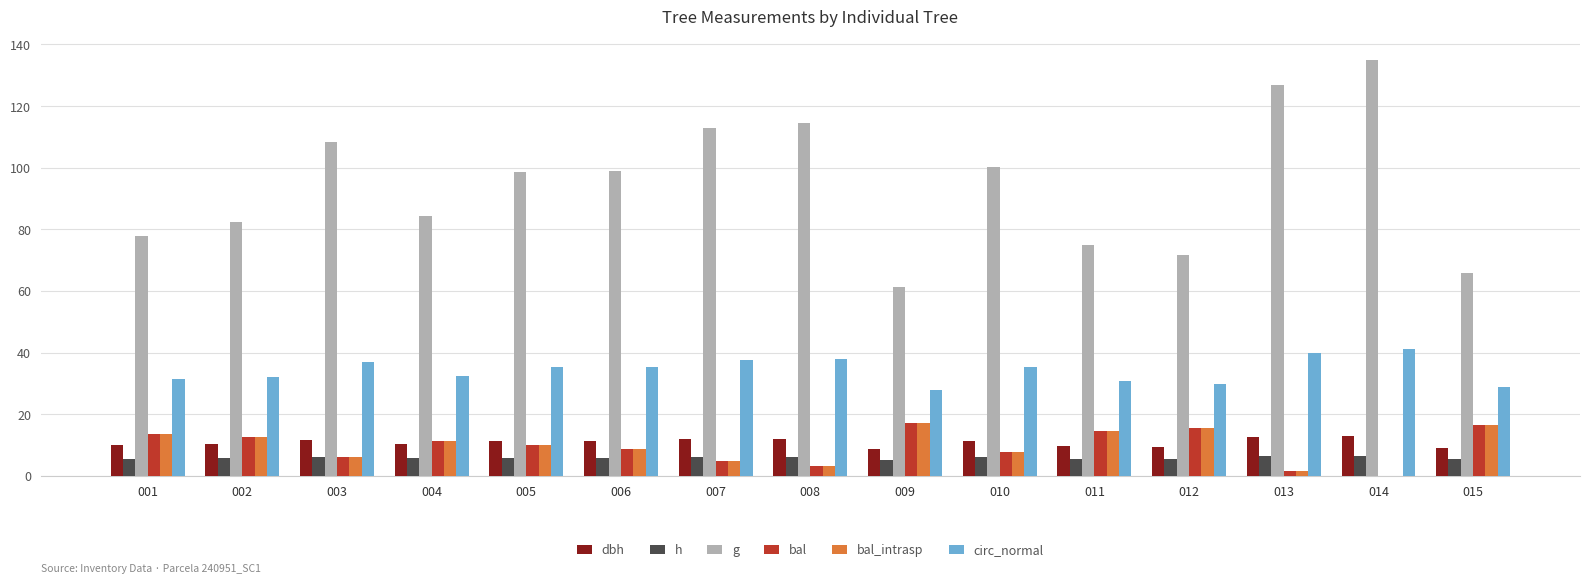

Between 001 and 010, which series saw the biggest shift?

g